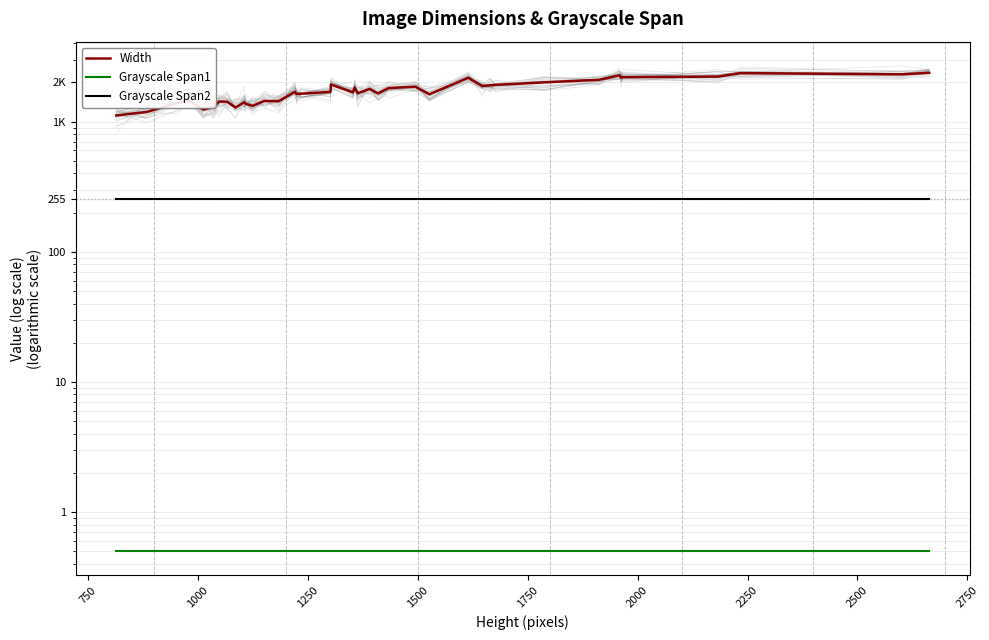

Reading left to right, what are all the values shown in this chart?

Width: 1114.0	1188.0	1396.0	1454.0	1236.0	1296.0	1426.0	1422.0	1284.0	1410.0	1372.0	1322.0	1442.0	1432.0	1692.0	1632.0	1638.0	1692.0	1928.0	1680.0	1828.0	1654.0	1782.0	1646.0	1810.0	1854.0	1620.0	2172.0	1878.0	1902.0	1916.0	2002.0	2094.0	2268.0	2172.0	2194.0	2218.0	2359.0	2309.0	2373.0
Grayscale Span1: 0.5	0.5	0.5	0.5	0.5	0.5	0.5	0.5	0.5	0.5	0.5	0.5	0.5	0.5	0.5	0.5	0.5	0.5	0.5	0.5	0.5	0.5	0.5	0.5	0.5	0.5	0.5	0.5	0.5	0.5	0.5	0.5	0.5	0.5	0.5	0.5	0.5	0.5	0.5	0.5
Grayscale Span2: 255.0	255.0	255.0	255.0	255.0	255.0	255.0	255.0	255.0	255.0	255.0	255.0	255.0	255.0	255.0	255.0	255.0	255.0	255.0	255.0	255.0	255.0	255.0	255.0	255.0	255.0	255.0	255.0	255.0	255.0	255.0	255.0	255.0	255.0	255.0	255.0	255.0	255.0	255.0	255.0